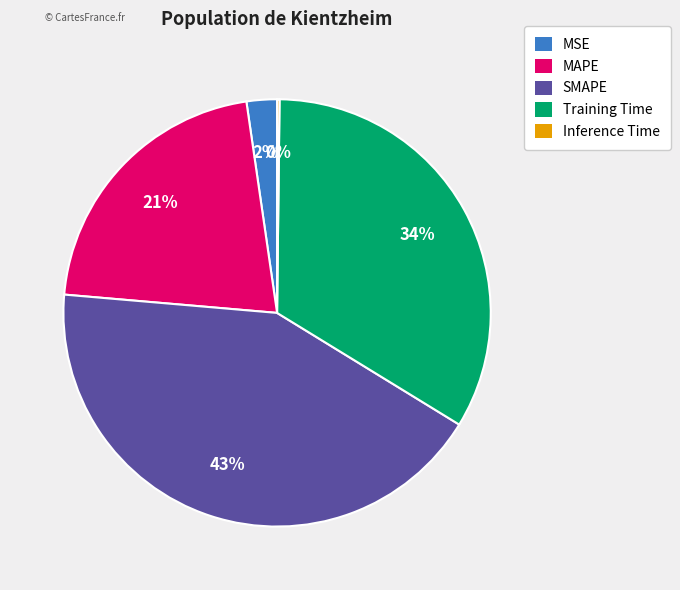

What is the ratio of the value at MAPE to the value at Training Time?

0.6